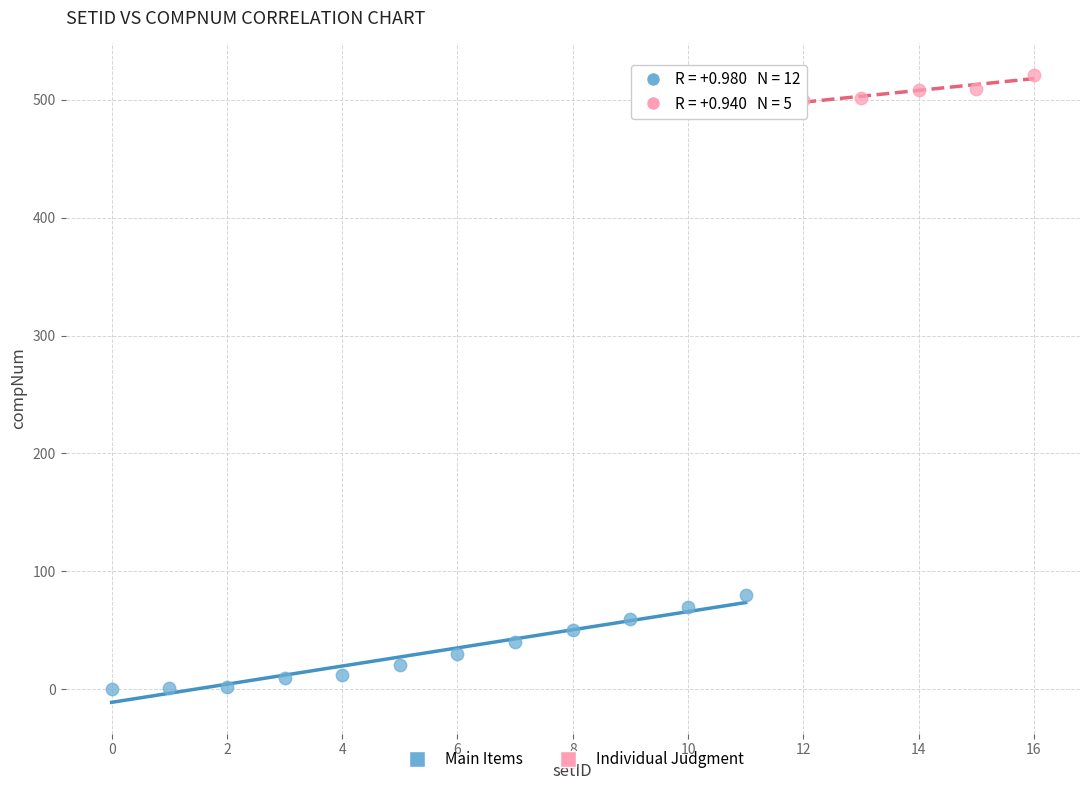

Which series reaches the minimum Y coordinate?

Main Items